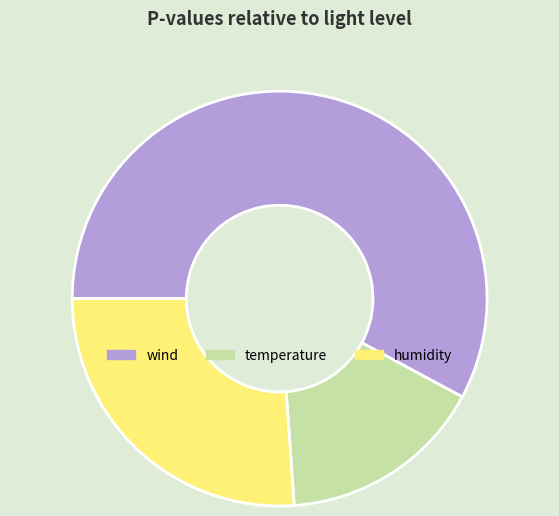

True or false: wind accounts for 72% of the total.

False